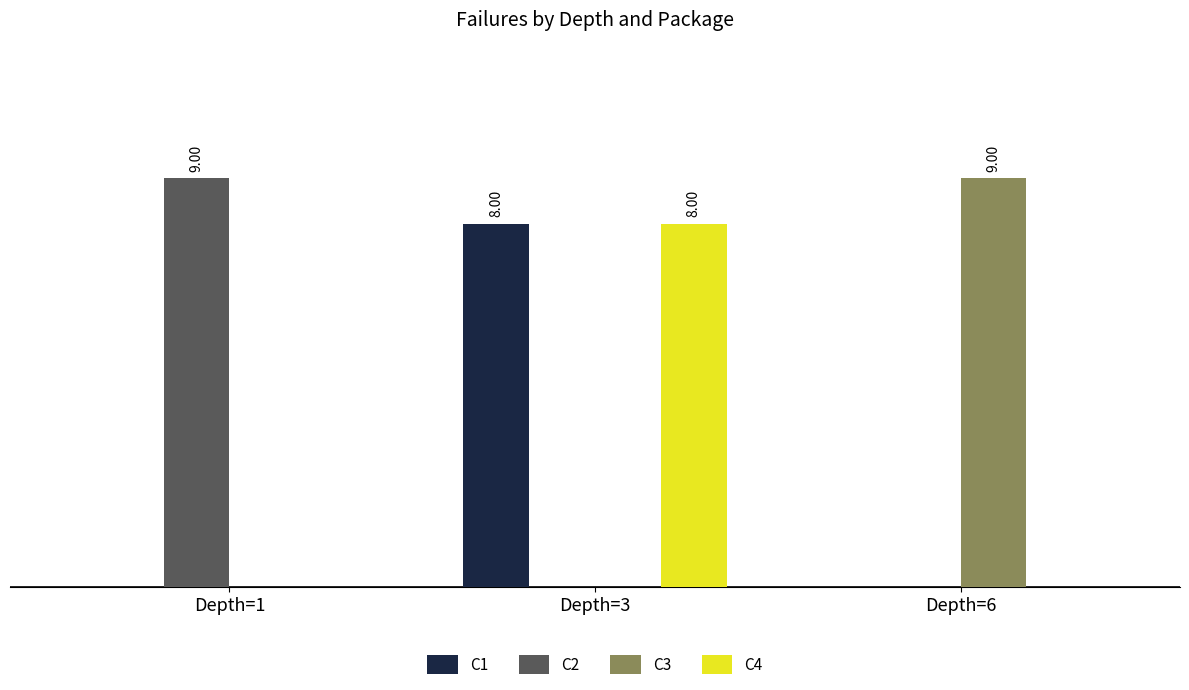

At which category is the sum across all series the highest?

Depth=3